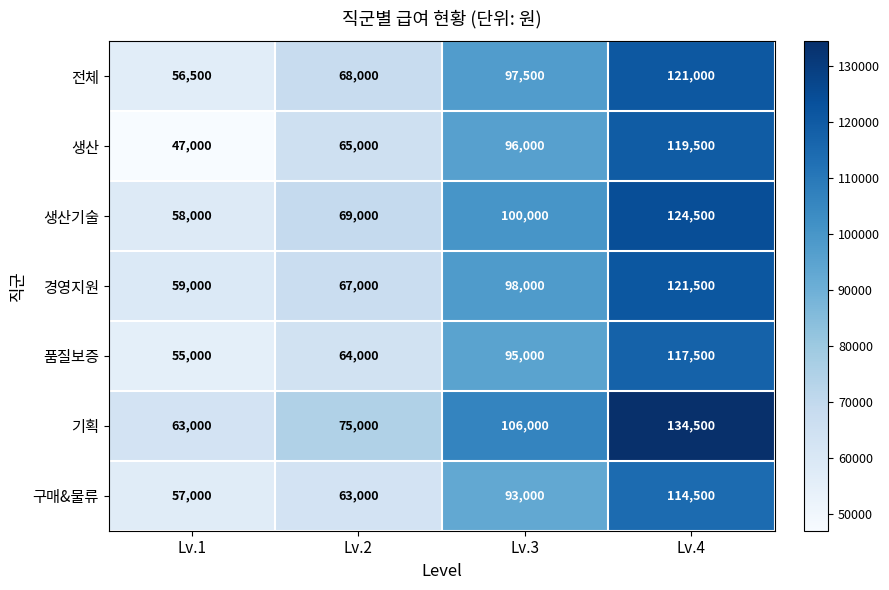

Rank the series at Lv.3 from lowest to highest value.

구매&물류, 품질보증, 생산, 전체, 경영지원, 생산기술, 기획